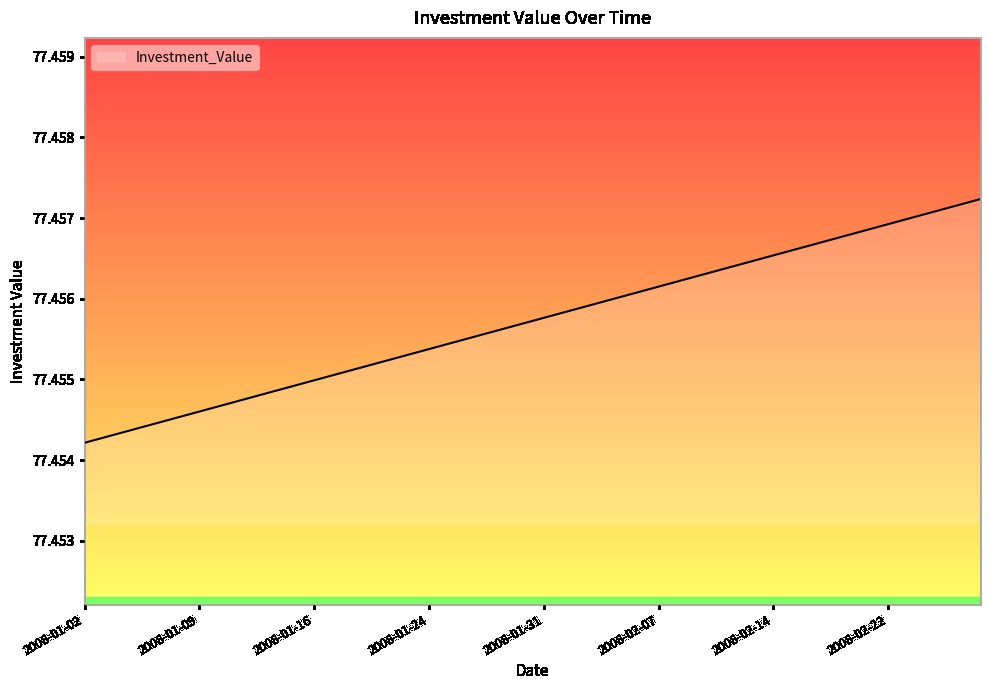

List the labels in order of value, largest first.

2008-02-28, 2008-02-27, 2008-02-26, 2008-02-25, 2008-02-22, 2008-02-21, 2008-02-20, 2008-02-19, 2008-02-15, 2008-02-14, 2008-02-13, 2008-02-12, 2008-02-11, 2008-02-08, 2008-02-07, 2008-02-06, 2008-02-05, 2008-02-04, 2008-02-01, 2008-01-31, 2008-01-30, 2008-01-29, 2008-01-28, 2008-01-25, 2008-01-24, 2008-01-23, 2008-01-22, 2008-01-18, 2008-01-17, 2008-01-16, 2008-01-15, 2008-01-14, 2008-01-11, 2008-01-10, 2008-01-09, 2008-01-08, 2008-01-07, 2008-01-04, 2008-01-03, 2008-01-02